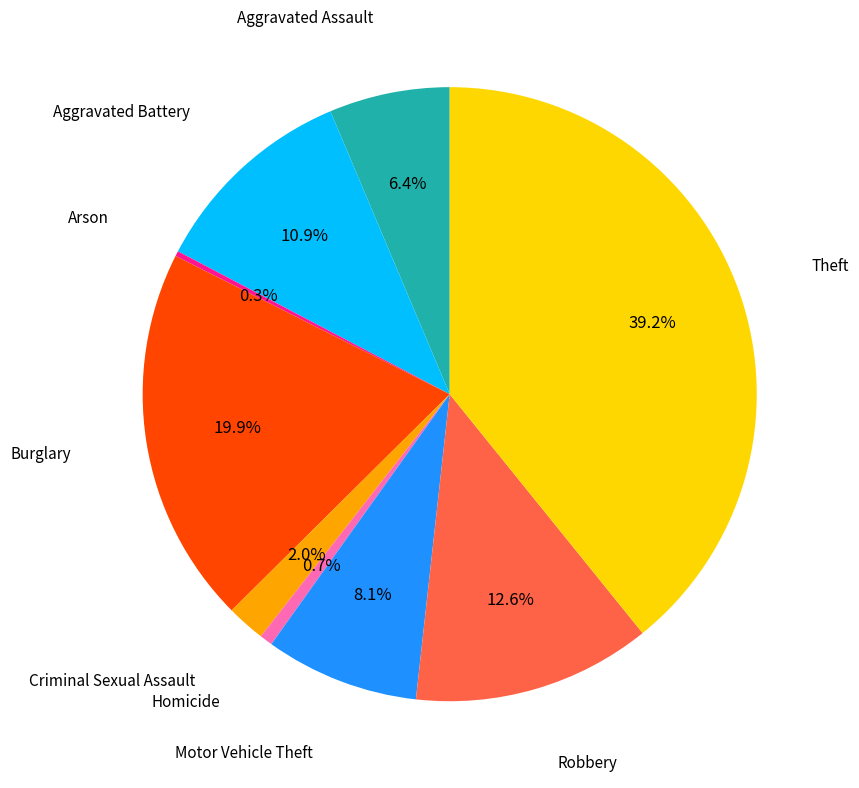

Is there any slice that represents more than half of the pie?

No